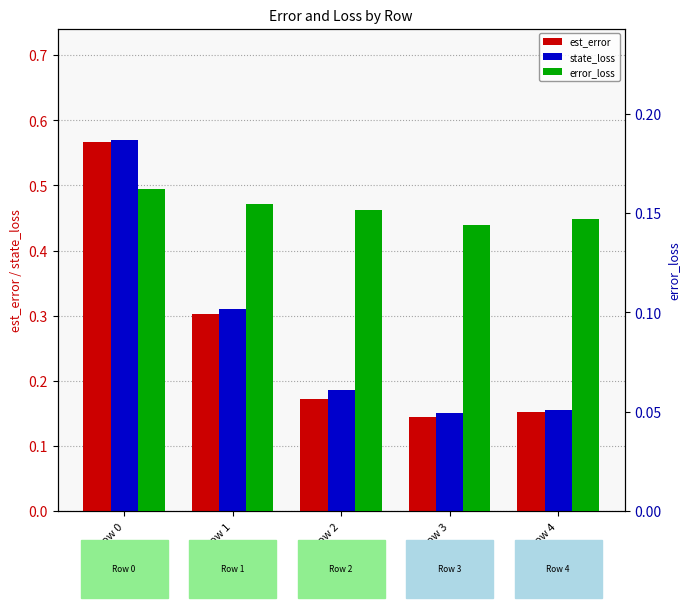

What is the sum of the state_loss values at Row 3 and Row 0?

0.7